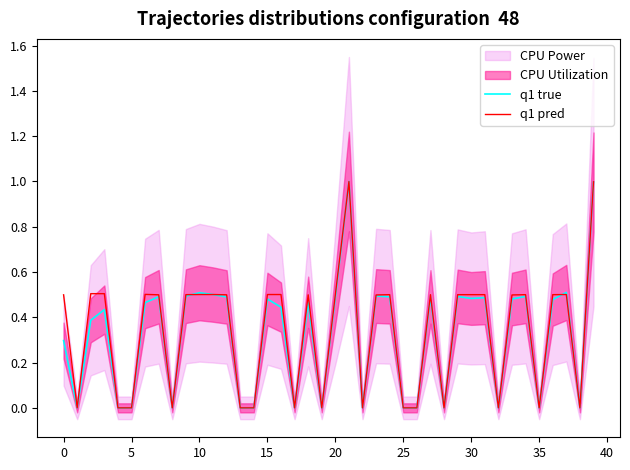

Is the value of q1 pred at 31 greater than the value of q1 true at 34?

Yes